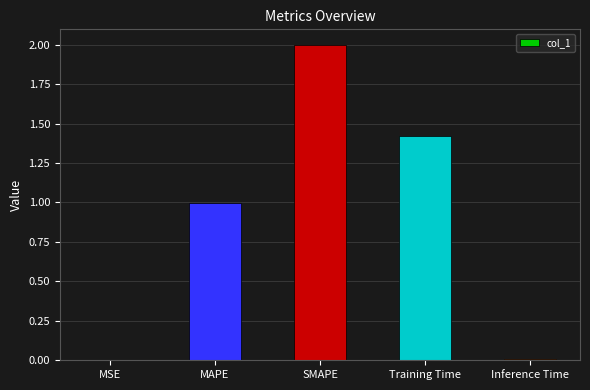

True or false: the data shows 2.0 at SMAPE.

True